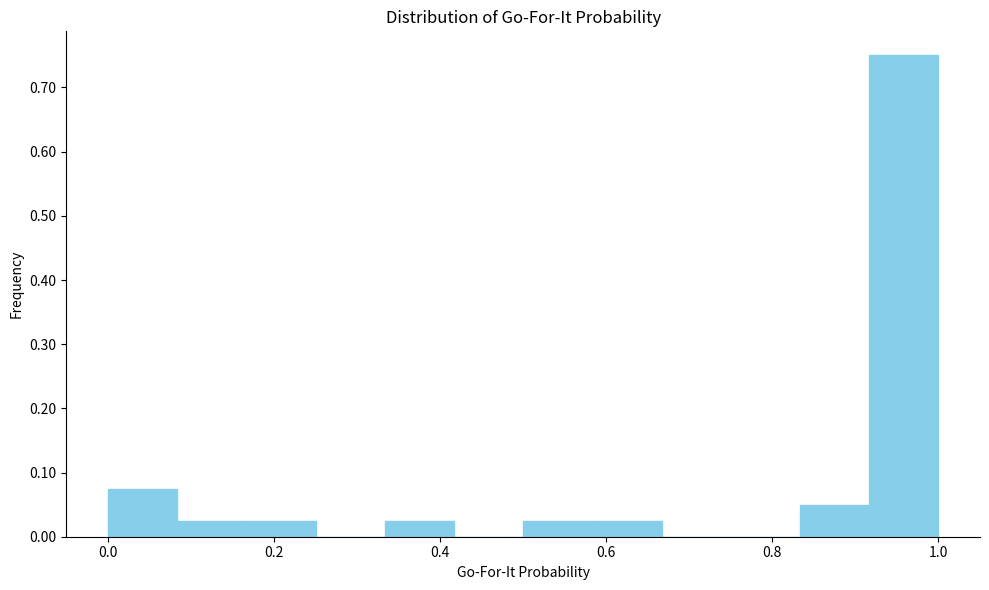

Reading left to right, transcribe this chart: for each bar, give the range it covers on the x-axis and its height. Neither the bar edges nor the heights are printed on the chart, so give them approximately, as read against the axes.

0.00 to 0.08: 0.08
0.08 to 0.16: 0.03
0.16 to 0.26: 0.03
0.26 to 0.34: 0
0.34 to 0.42: 0.03
0.42 to 0.50: 0
0.50 to 0.58: 0.03
0.58 to 0.66: 0.03
0.66 to 0.76: 0
0.76 to 0.84: 0
0.84 to 0.92: 0.05
0.92 to 1.00: 0.75